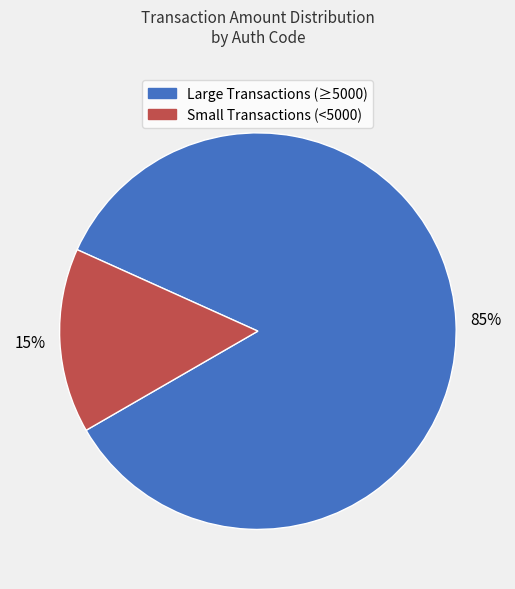

Is there a majority slice in this chart?

Yes